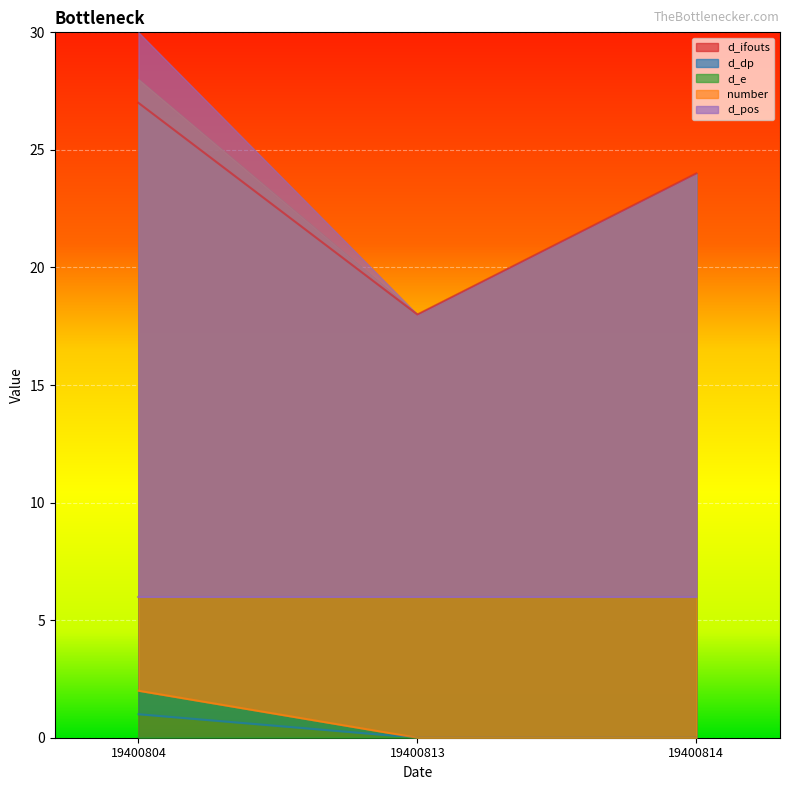

Which category has the highest value in the d_ifouts series?

19400804